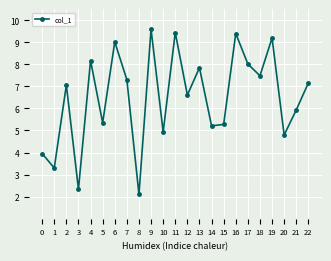

What is the greatest value displayed?

9.6